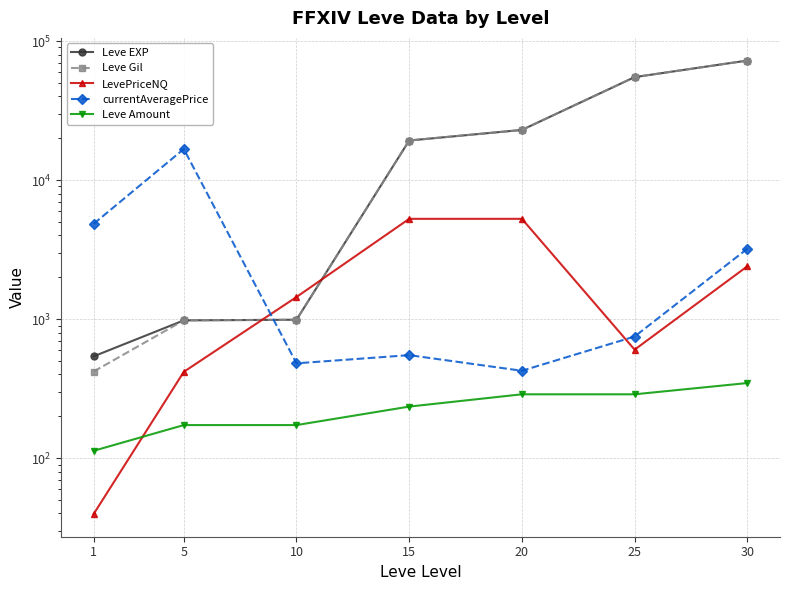

The value of Leve EXP at 1 is 896.2. True or false?

False